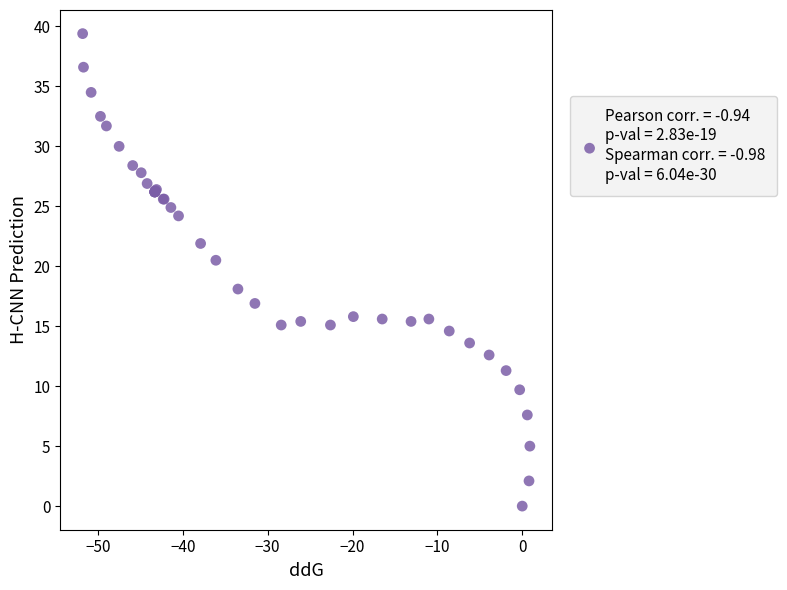

What Y value in the scatter plot is closest to 19?

18.1